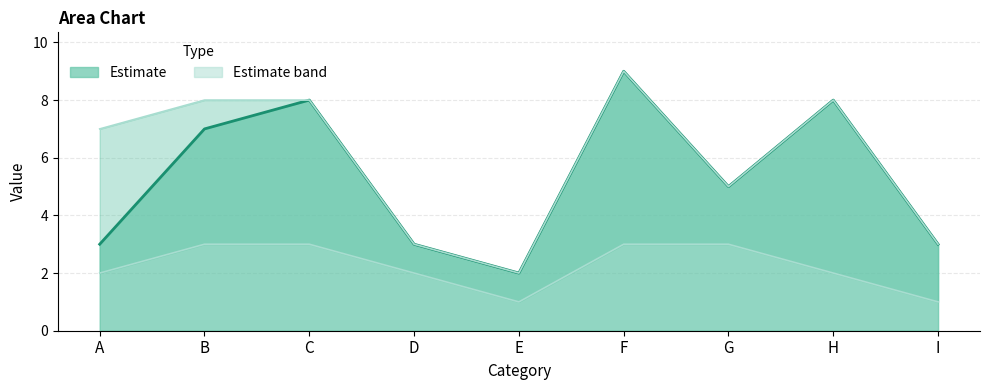

True or false: Upper bound has a value of 8 at C.

True